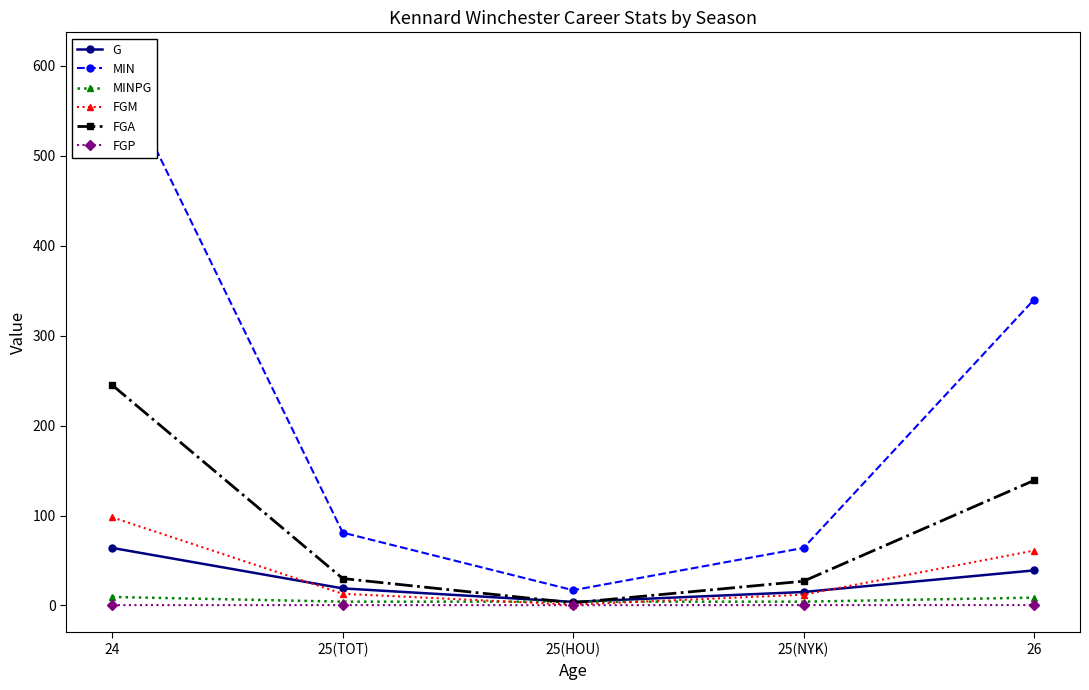

Does the chart have visible grid lines?

No